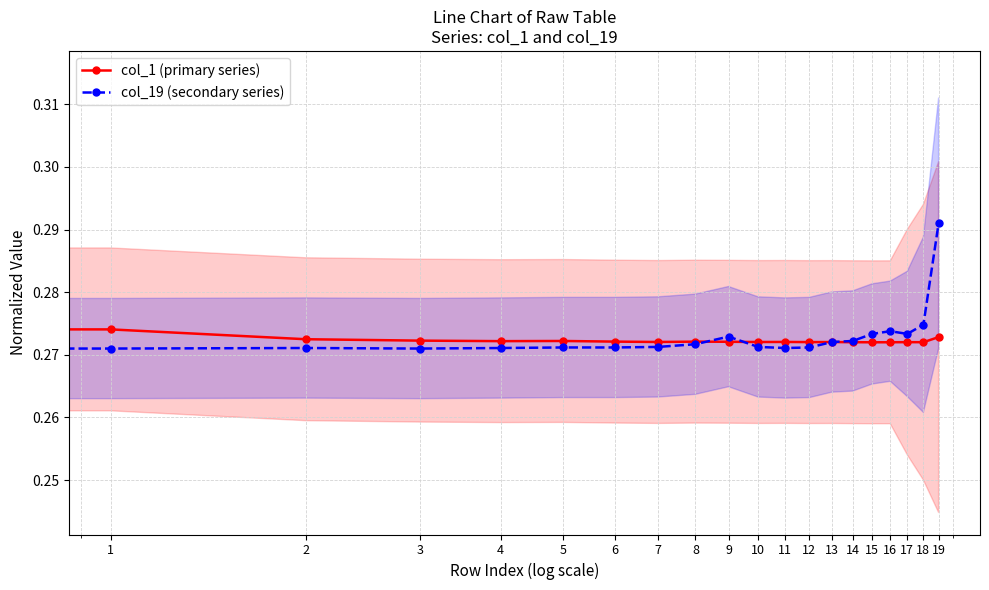

In col_19 (secondary series), how many points are higher than both neighbors (excluding endpoints)?

3